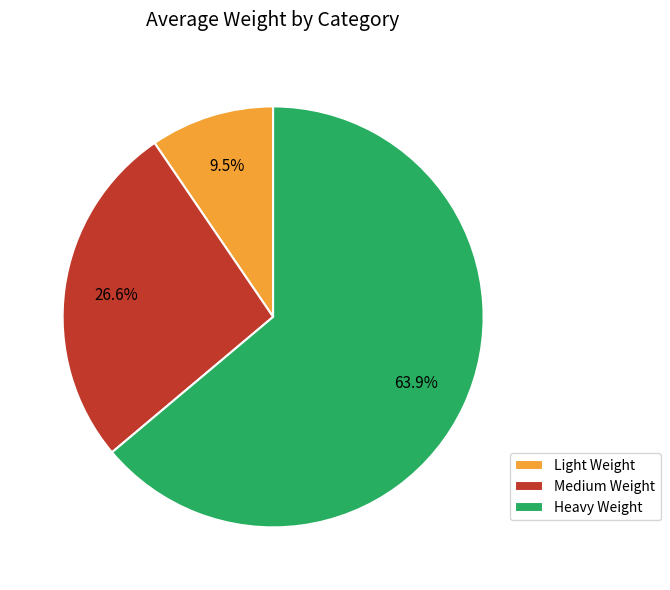

Rank the categories by value from highest to lowest.

Heavy Weight, Medium Weight, Light Weight